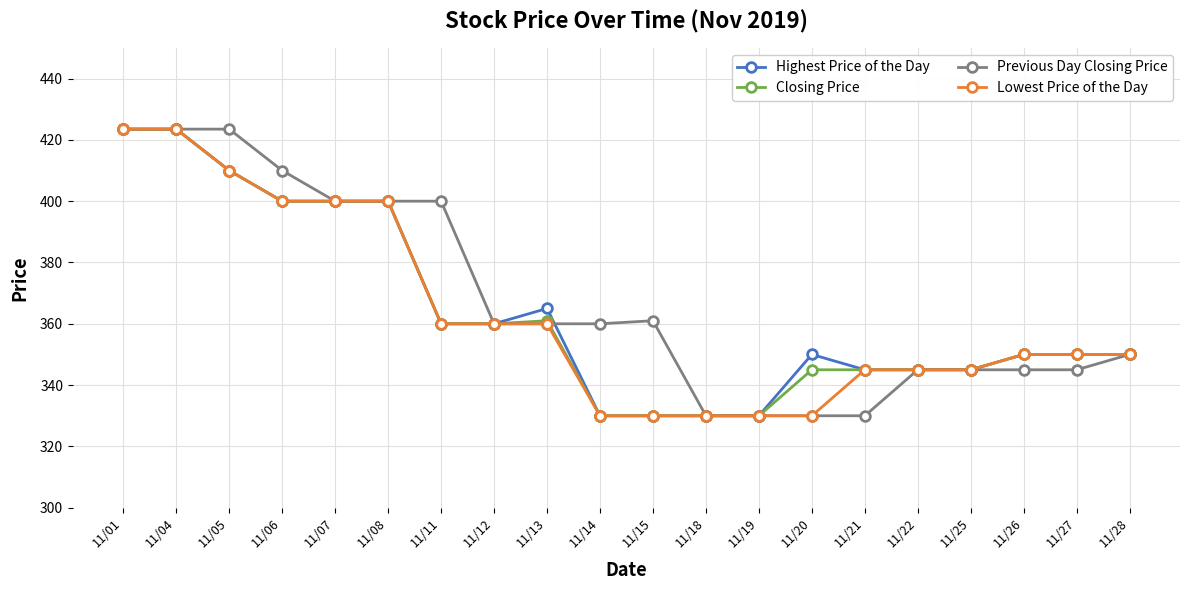

Reading left to right, extract all data points from this chart.

Highest Price of the Day: 423.5	423.5	410.0	400.0	400.0	400.0	360.0	360.0	365.0	330.0	330.0	330.0	330.0	350.0	345.0	345.0	345.0	350.0	350.0	350.0
Closing Price: 423.5	423.5	410.0	400.0	400.0	400.0	360.0	360.0	361.0	330.0	330.0	330.0	330.0	345.0	345.0	345.0	345.0	350.0	350.0	350.0
Previous Day Closing Price: 423.5	423.5	423.5	410.0	400.0	400.0	400.0	360.0	360.0	360.0	361.0	330.0	330.0	330.0	330.0	345.0	345.0	345.0	345.0	350.0
Lowest Price of the Day: 423.5	423.5	410.0	400.0	400.0	400.0	360.0	360.0	360.0	330.0	330.0	330.0	330.0	330.0	345.0	345.0	345.0	350.0	350.0	350.0